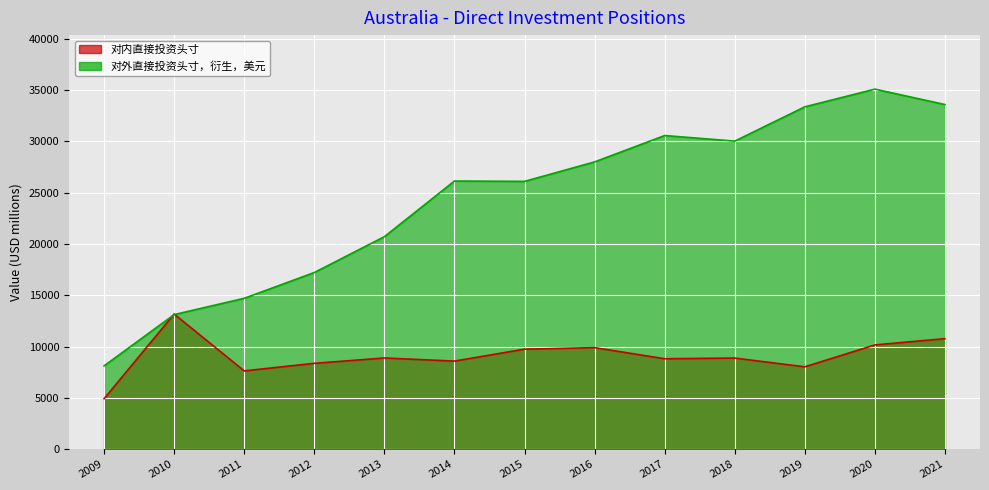

How many categories are shown in the chart?

13